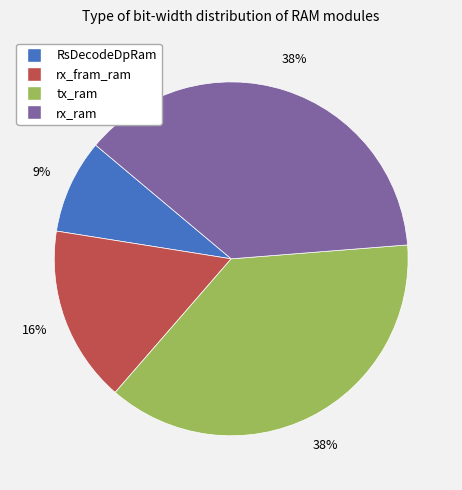

To the nearest percent, what is the average slice percentage?

25%